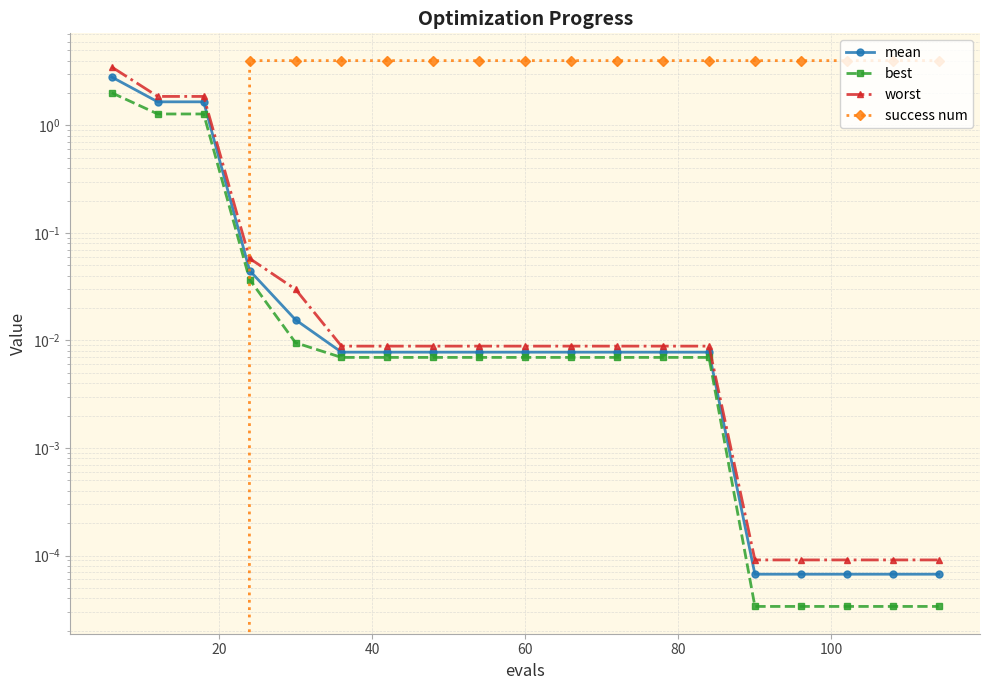

The value of worst at 60 is 0.0. True or false?

True